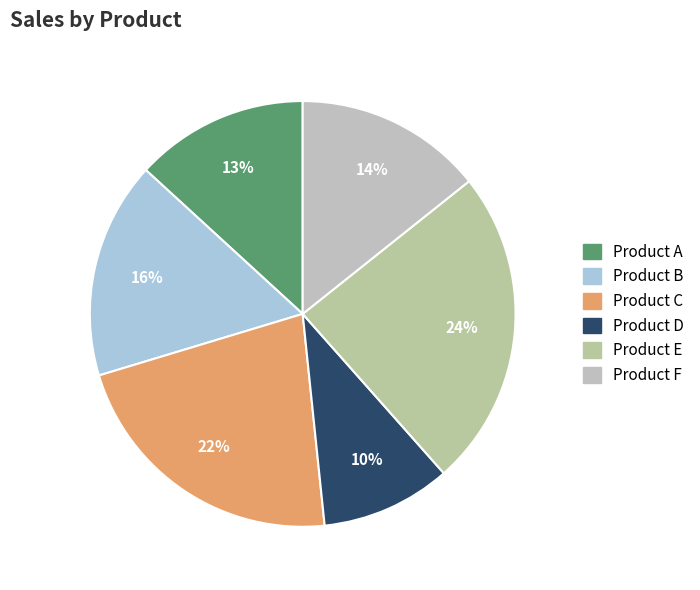

Approximately how many times larger is the value at Product C compared to Product E?

0.9